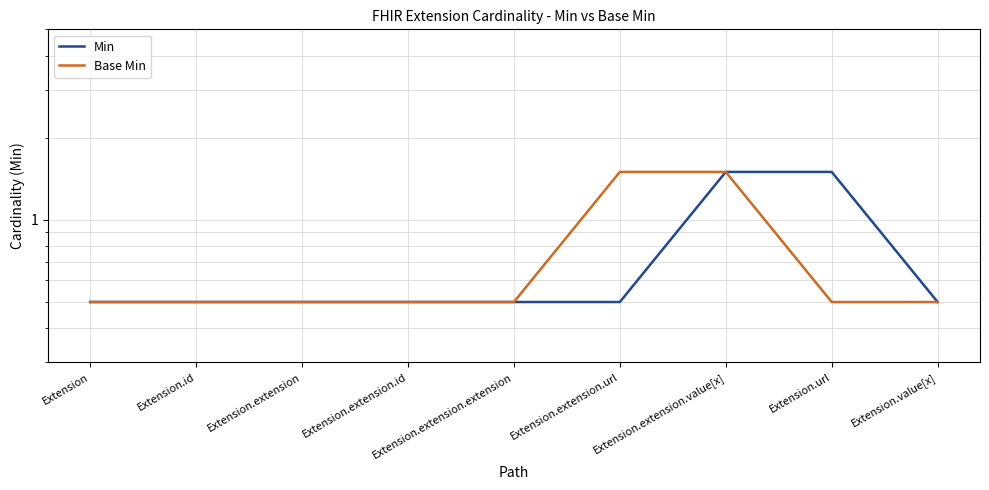

Rank the series at Extension from highest to lowest value.

Min, Base Min